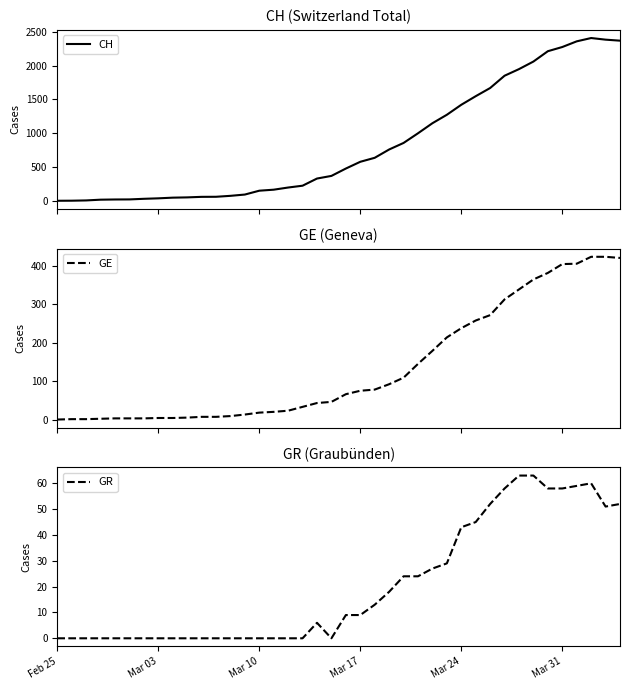

The GR series shows 34 at Feb 25. True or false?

False